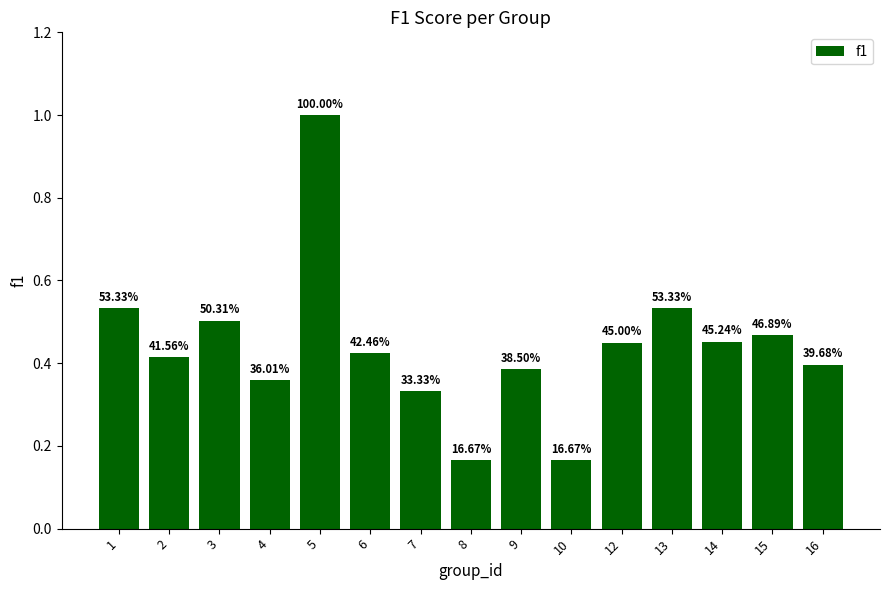

List the labels in order of value, smallest first.

8, 10, 7, 4, 9, 16, 2, 6, 12, 14, 15, 3, 1, 13, 5